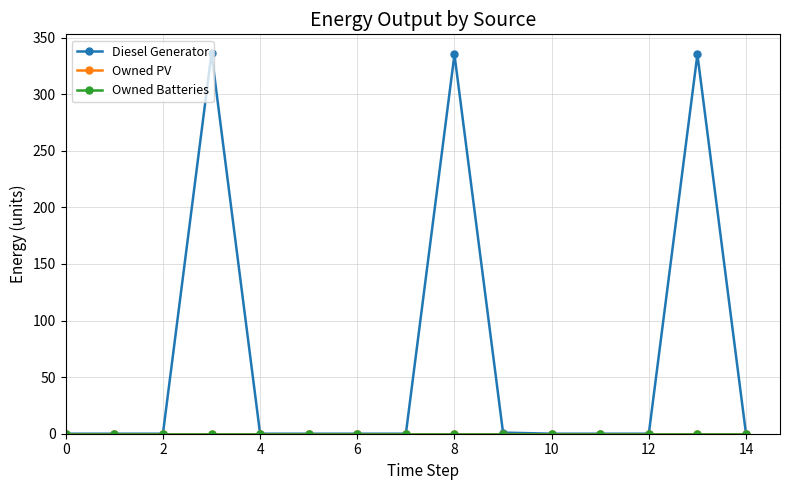

Which series has the widest spread of values?

Diesel Generator